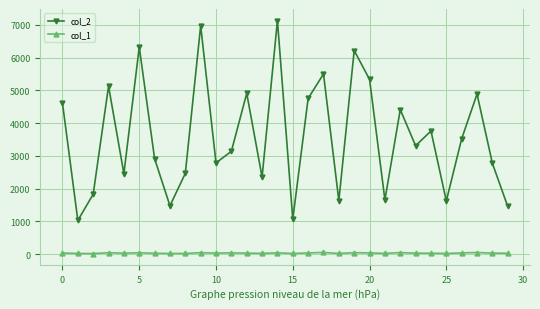

How many series are shown in this chart?

2